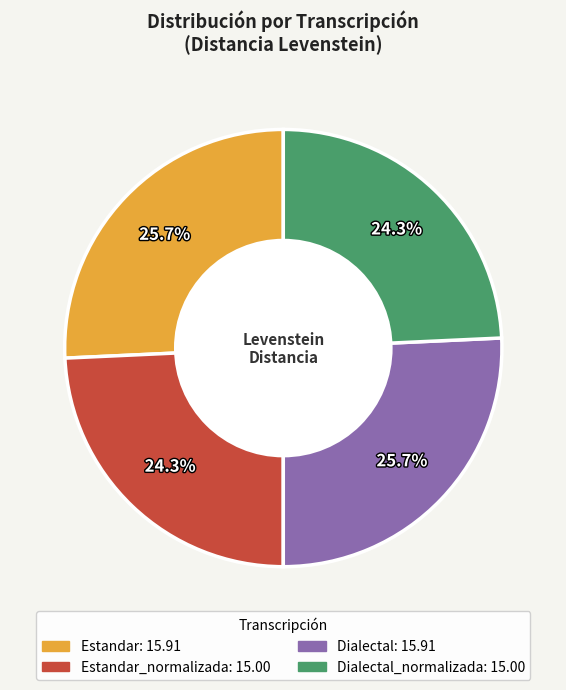

To the nearest percent, what is the average slice percentage?

25%